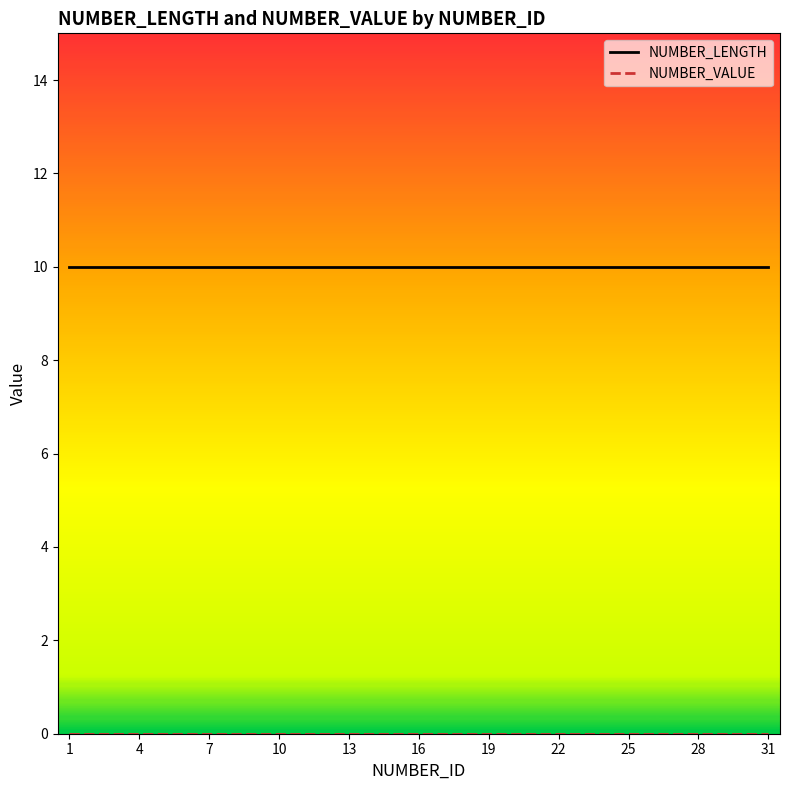

What is the lowest value of the NUMBER_LENGTH series?

10